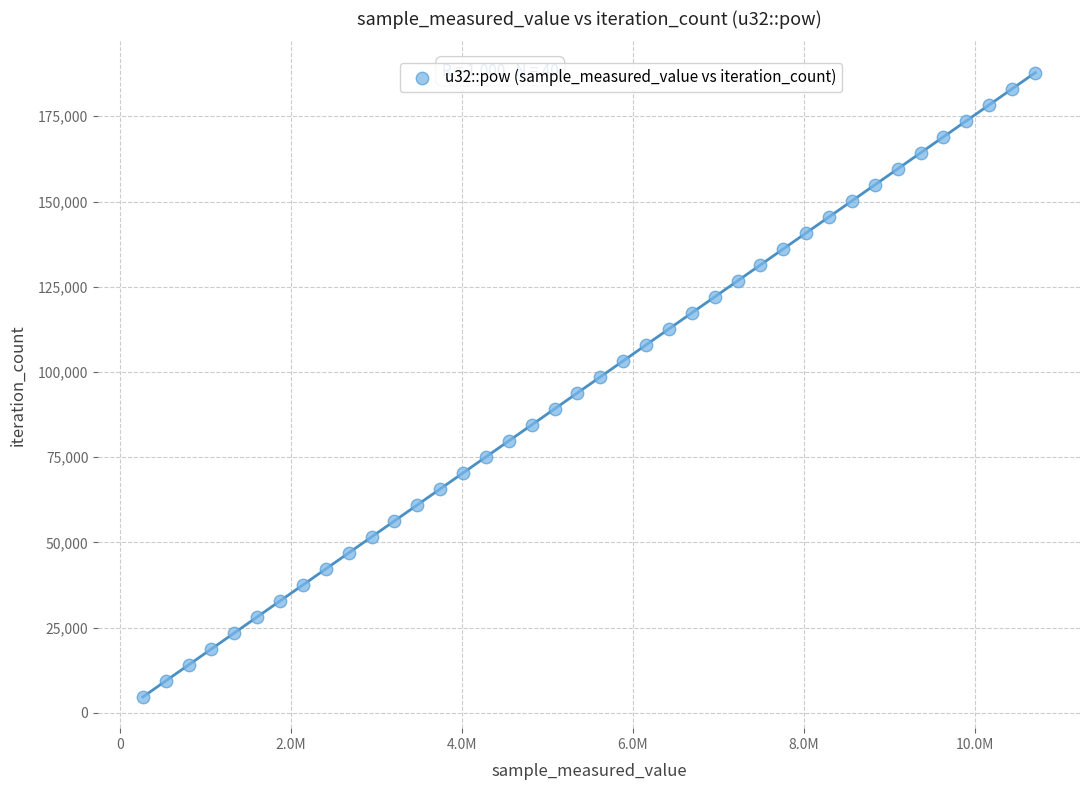

What is the range of X values (max minus min)?

10439093